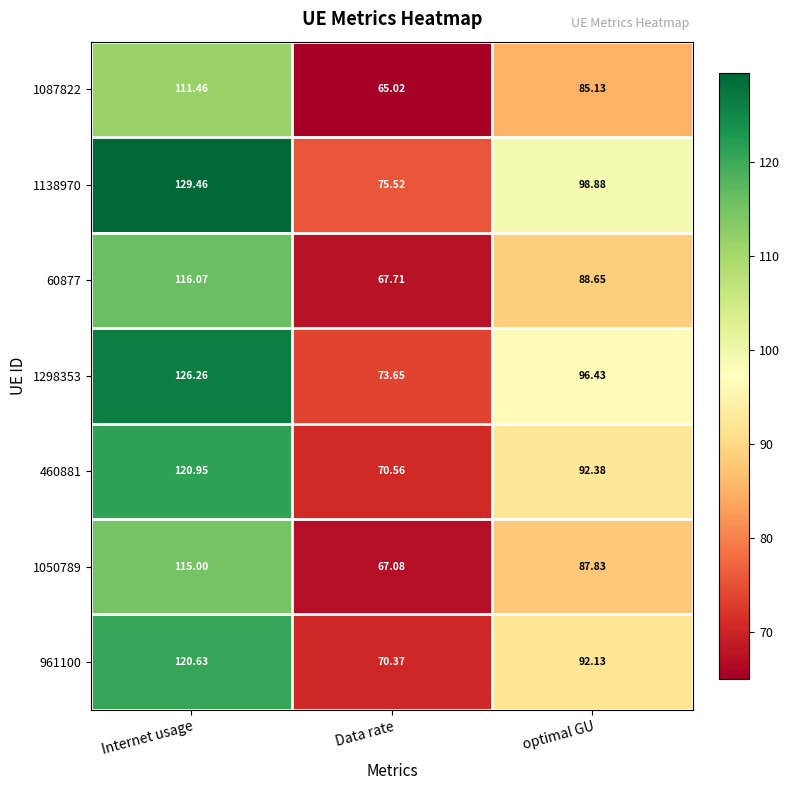

Which series has the largest range (max minus min)?

1138970